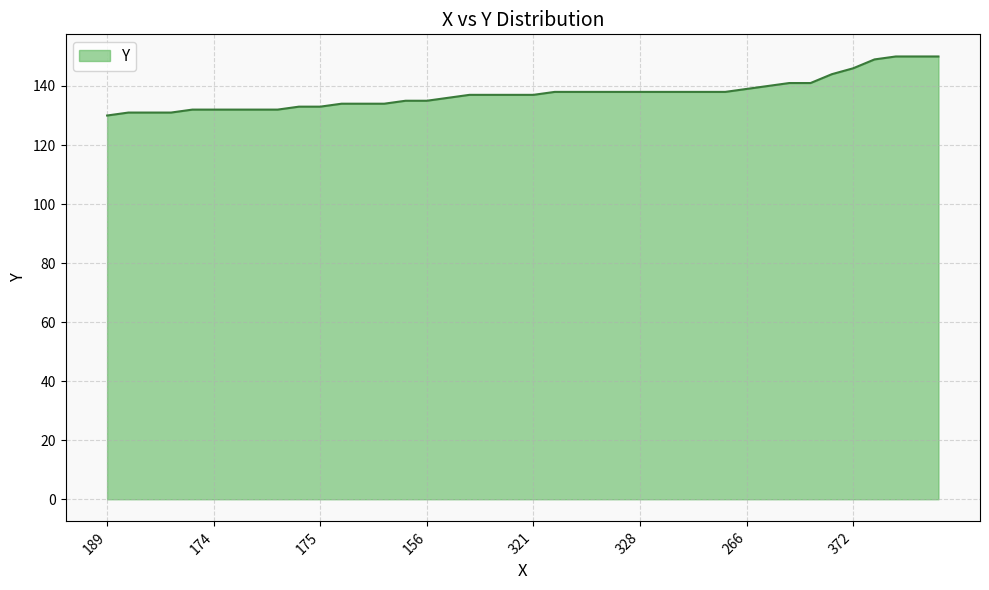

Does the chart display data point markers on the line(s)?

No